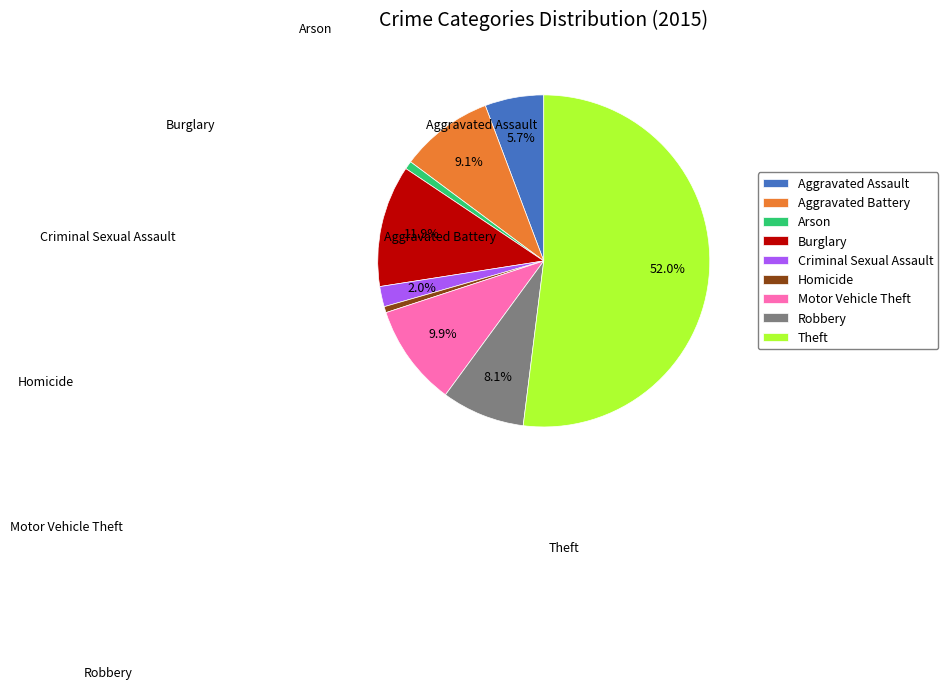

To the nearest percent, what portion does Arson represent?

1%